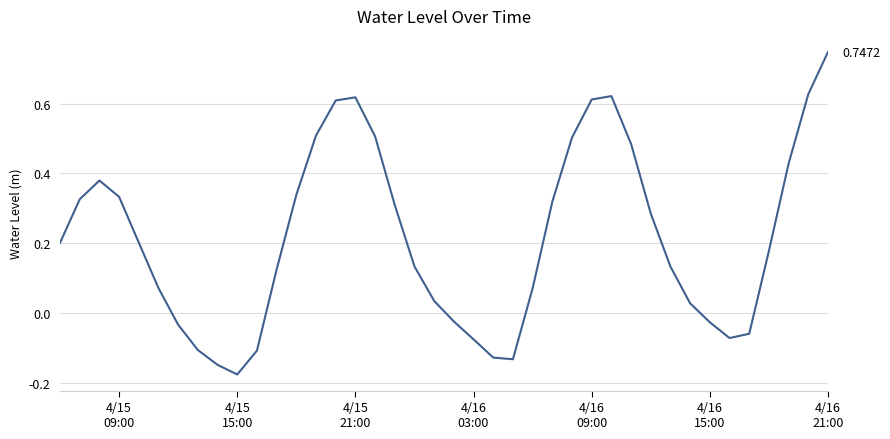

What is the difference between the maximum and minimum values?

0.9